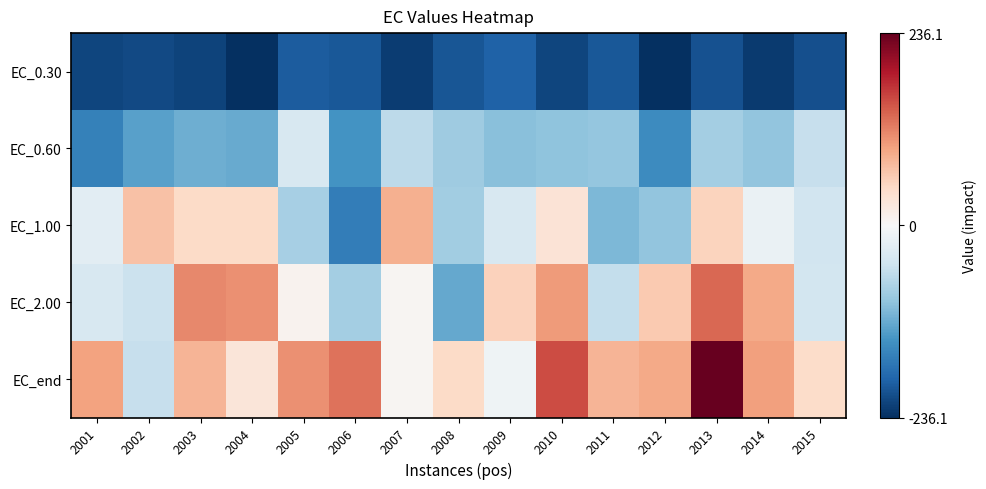

Which category has the highest value across all series?

2013